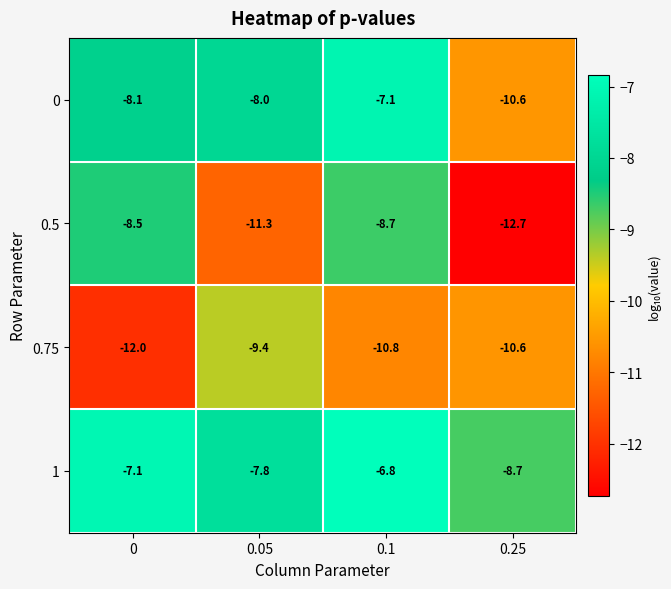

Is it true that 0 equals -7.1 at 0.1?

True